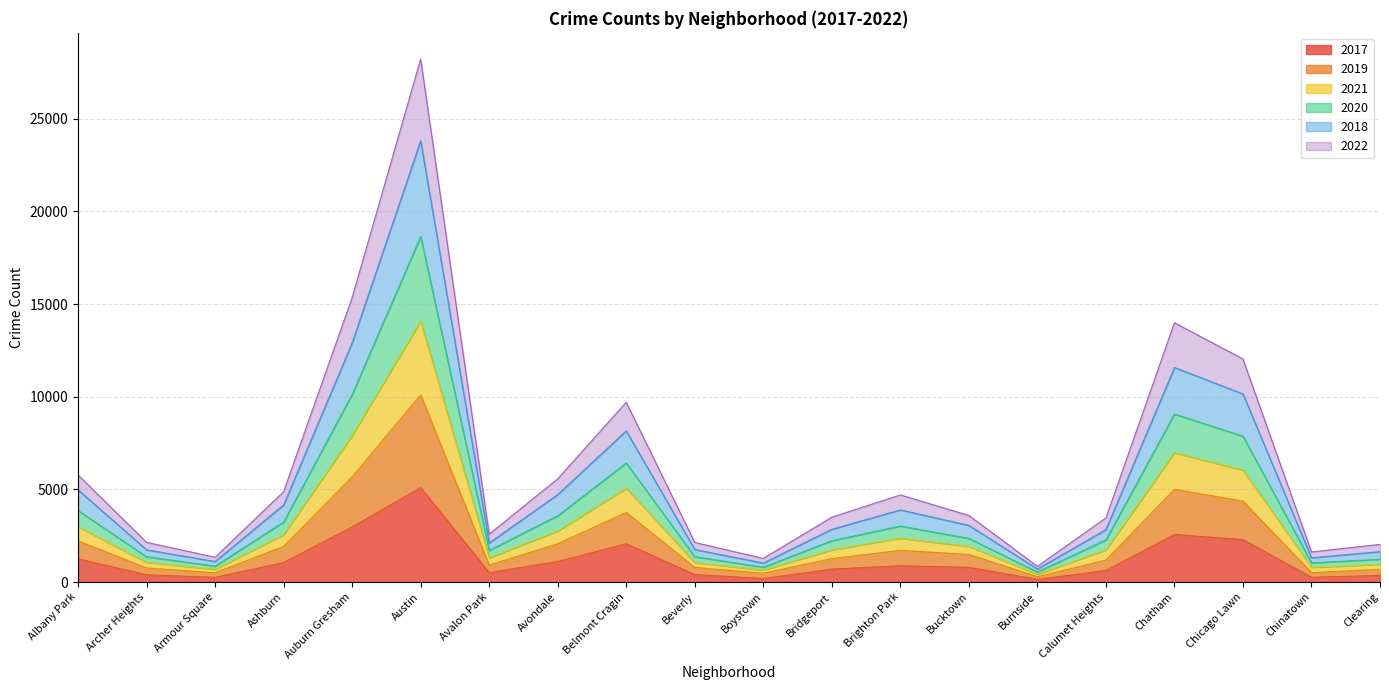

Is the value of 2022 at Bucktown greater than the value of 2018 at Burnside?

Yes